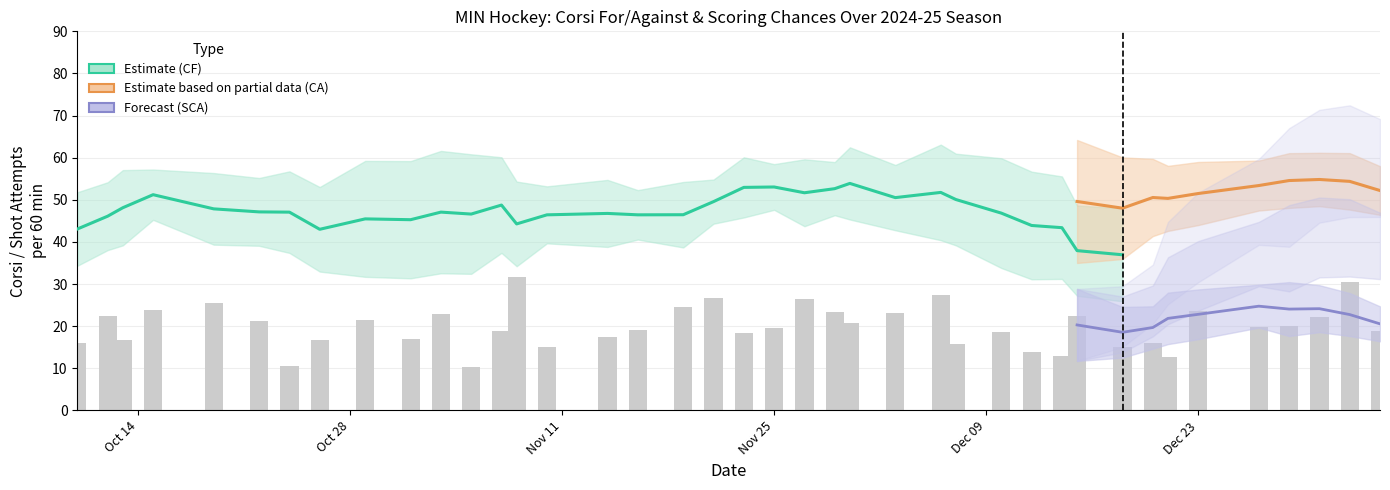

What is the difference between the SCA values at 19 and 20?

6.5